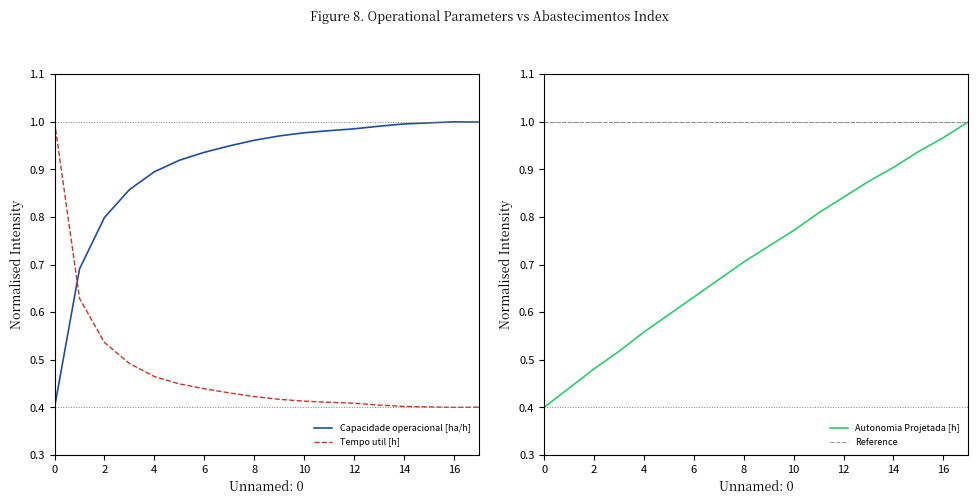

What is the value of the Tempo util [h] point at the 15th from the left?

0.4